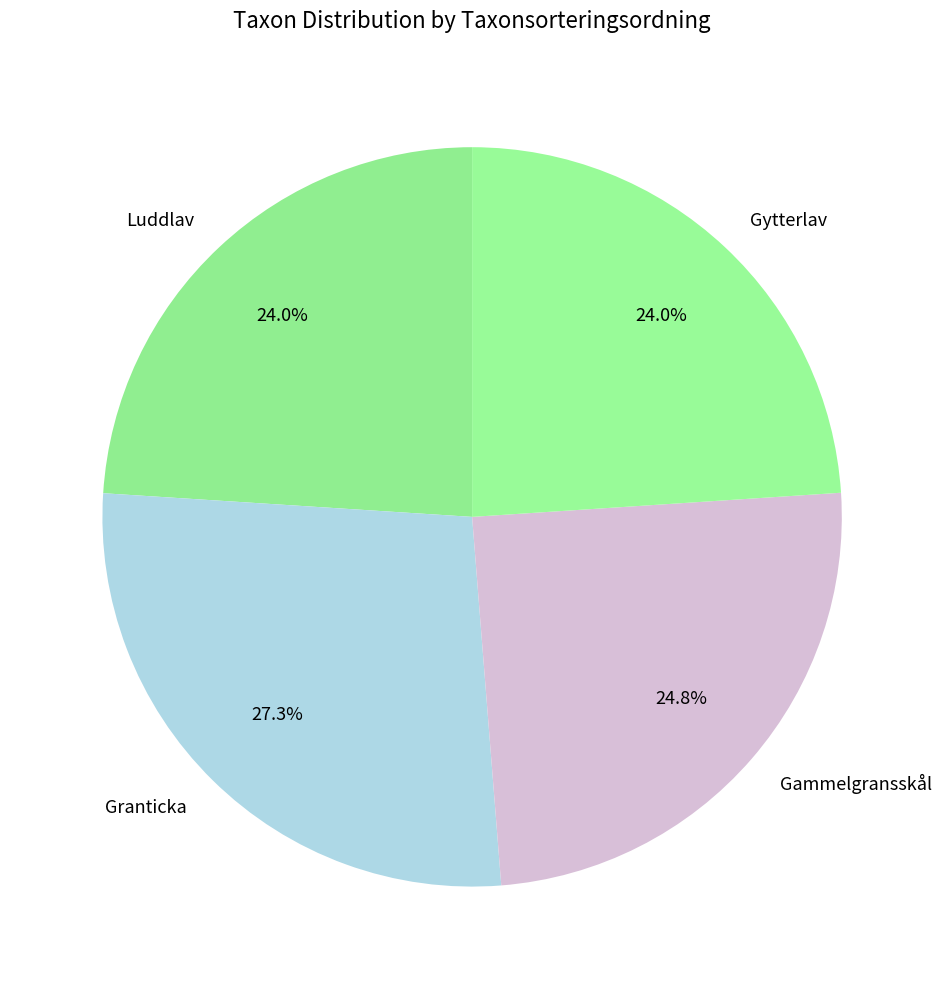

How many slices are in this pie chart?

4